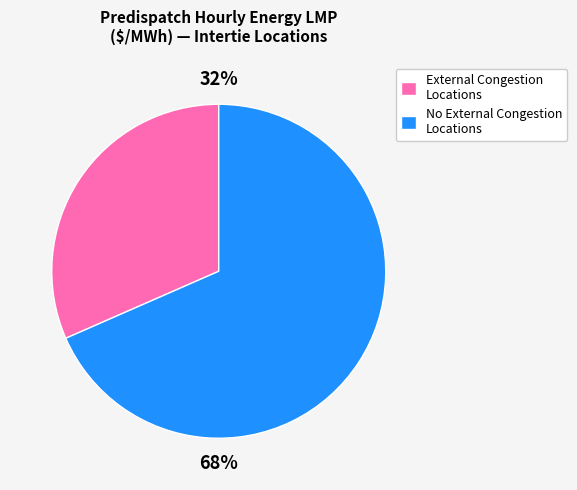

To the nearest percent, what is the average slice percentage?

50%